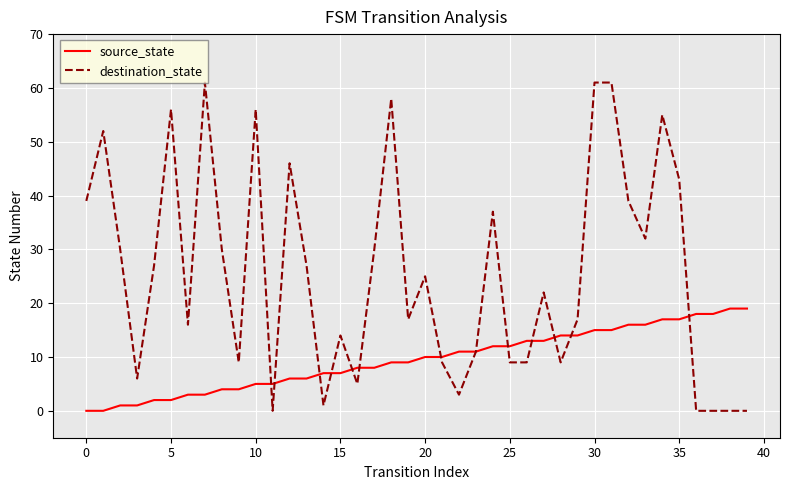

What is the maximum value shown in the chart?

61